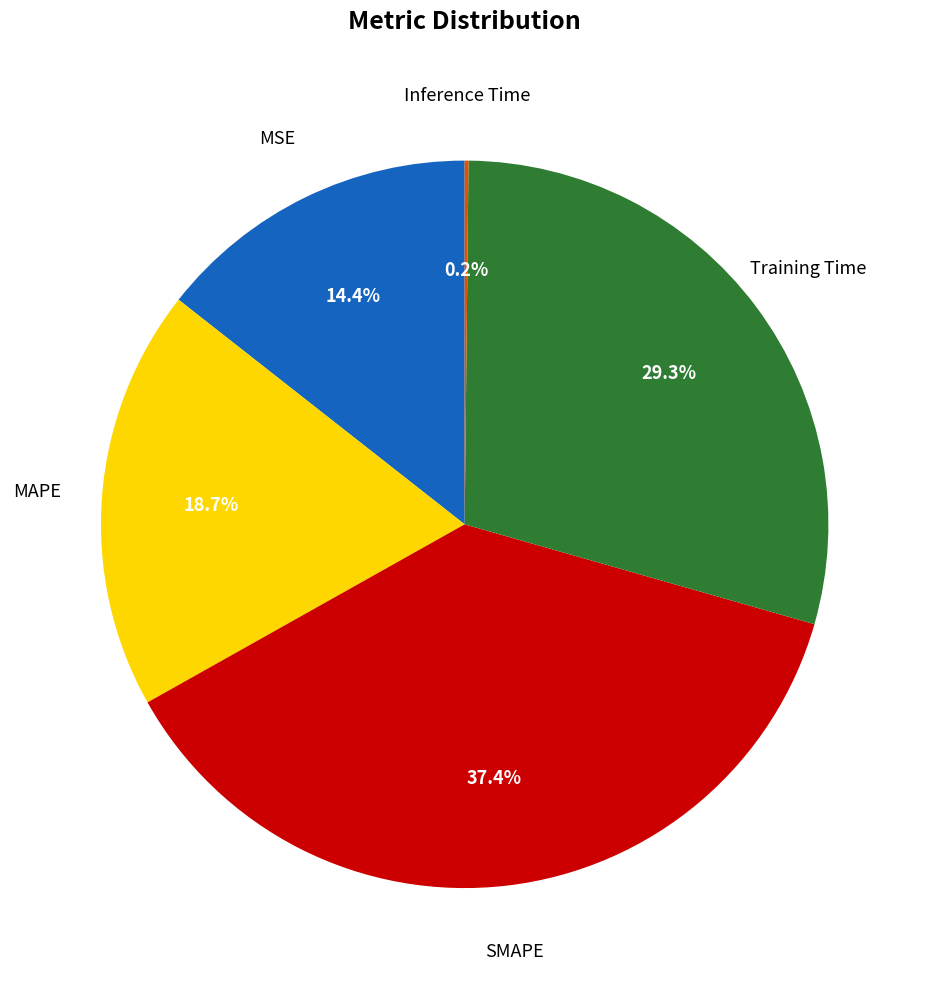

Is there a majority slice in this chart?

No